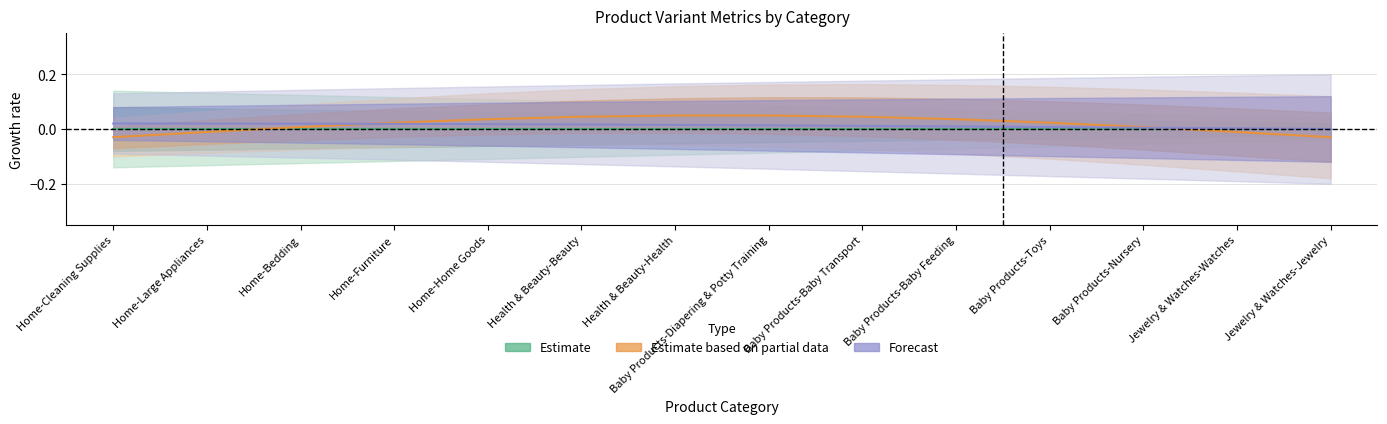

True or false: Forecast and Estimate based on partial data intersect in this chart.

True